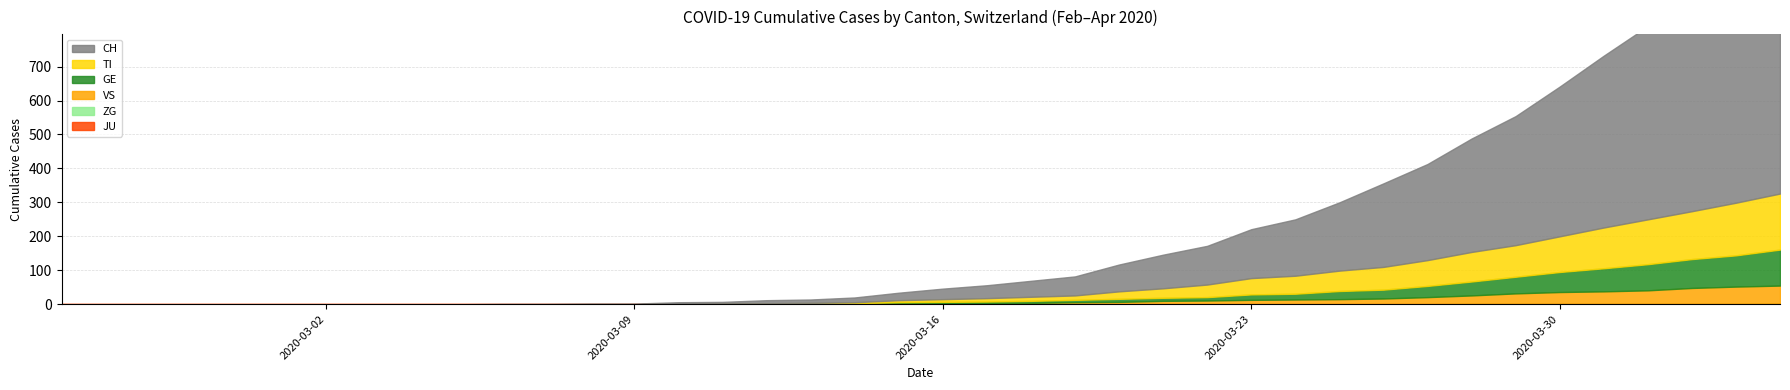

Reading right to left, what are all the values shown in this chart?

GE: 106	92	85	77	68	59	49	41	33	26	24	17	16	10	9	9	7	6	5	4	4	2	2	2	1	1	0	0	0	0	0	0	0	0	0	0	0	0	0	0
TI: 165	155	141	132	120	105	93	87	76	67	60	53	48	37	28	22	13	12	10	8	6	3	1	1	1	1	0	0	0	0	0	0	0	0	0	0	0	0	0	0
VS: 53	51	47	40	37	35	31	25	21	17	15	14	13	11	10	7	6	4	3	3	2	1	1	0	0	0	0	0	0	0	0	0	0	0	0	0	0	0	0	0
CH: 757	691	630	569	506	441	380	334	283	246	201	166	144	114	99	79	56	47	38	31	22	14	10	9	5	4	2	2	1	1	0	0	0	0	0	0	0	0	0	0
ZG: 2	1	1	1	1	1	1	1	0	0	0	0	0	0	0	0	0	0	0	0	0	0	0	0	0	0	0	0	0	0	0	0	0	0	0	0	0	0	0	0
JU: 0	0	0	0	0	0	0	0	0	0	0	0	0	0	0	0	0	0	0	0	0	0	0	0	0	0	0	0	0	0	0	0	0	0	0	0	0	0	0	0